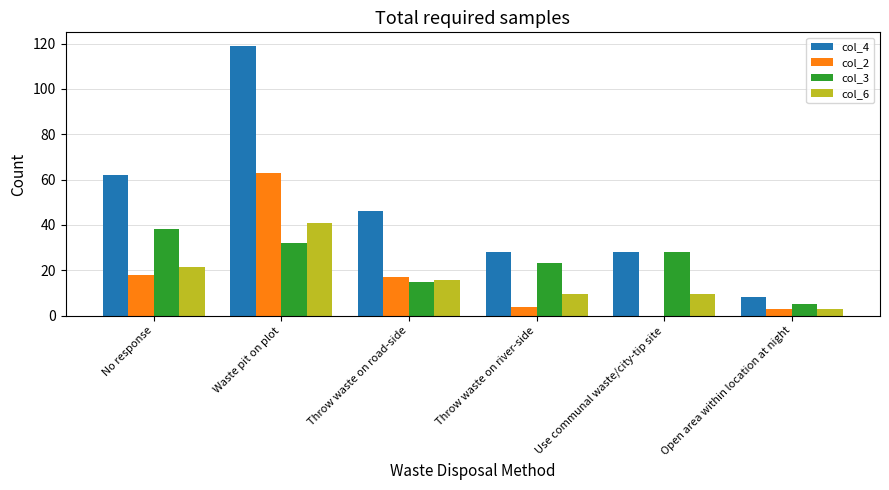

Reading right to left, what are all the values shown in this chart?

col_4: Open area within location at night=8.0	Use communal waste/city-tip site=28.0	Throw waste on river-side=28.0	Throw waste on road-side=46.0	Waste pit on plot=119.0	No response=62.0
col_2: Open area within location at night=3.0	Use communal waste/city-tip site=0.0	Throw waste on river-side=4.0	Throw waste on road-side=17.0	Waste pit on plot=63.0	No response=18.0
col_3: Open area within location at night=5.0	Use communal waste/city-tip site=28.0	Throw waste on river-side=23.0	Throw waste on road-side=15.0	Waste pit on plot=32.0	No response=38.0
col_6: Open area within location at night=2.7	Use communal waste/city-tip site=9.6	Throw waste on river-side=9.6	Throw waste on road-side=15.8	Waste pit on plot=40.9	No response=21.3